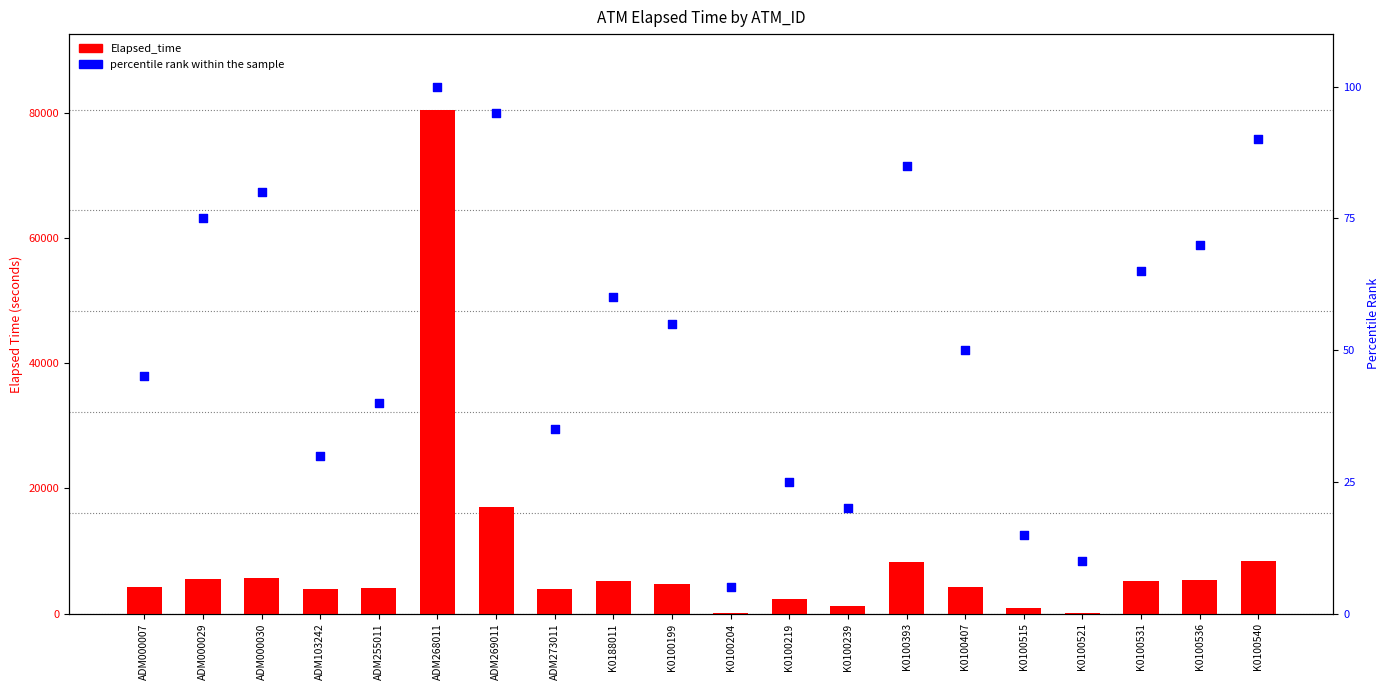

Is the value of percentile rank within the sample at ADM255011 greater than the value of Elapsed_time at K0100540?

No